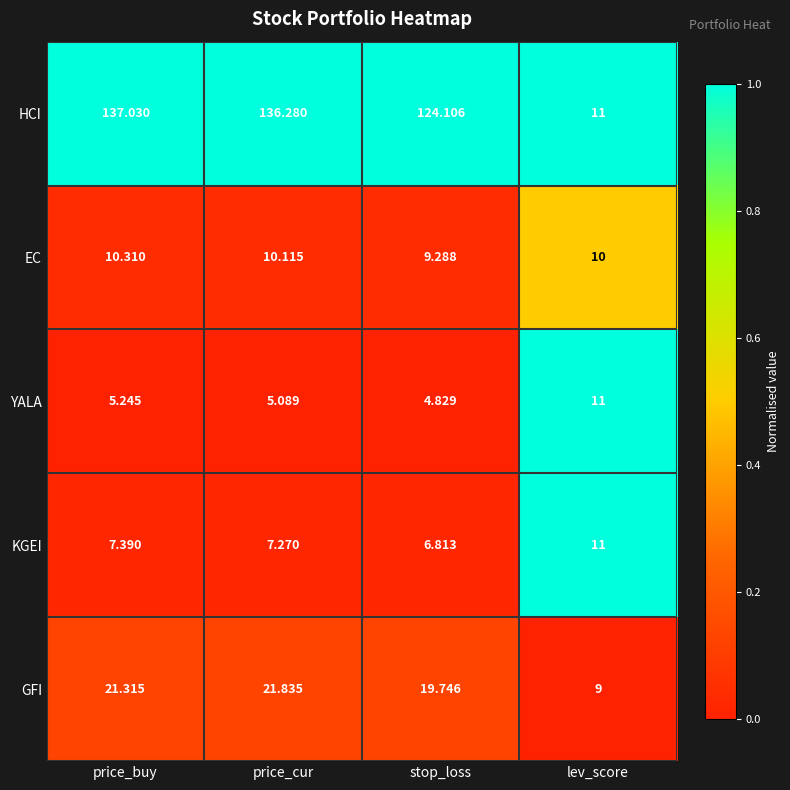

Rank the series at price_cur from highest to lowest value.

HCI, GFI, EC, KGEI, YALA